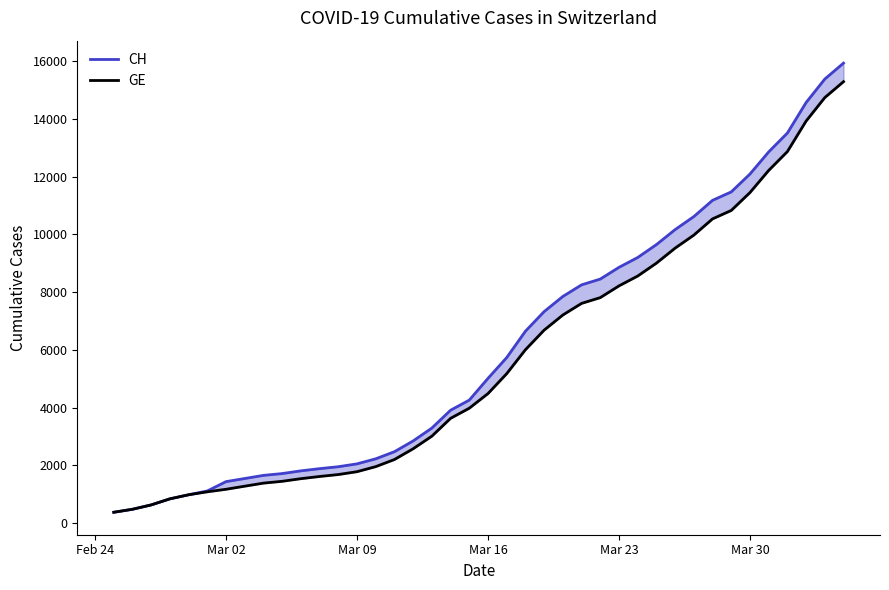

How many values in the CH series are below 5012?

20